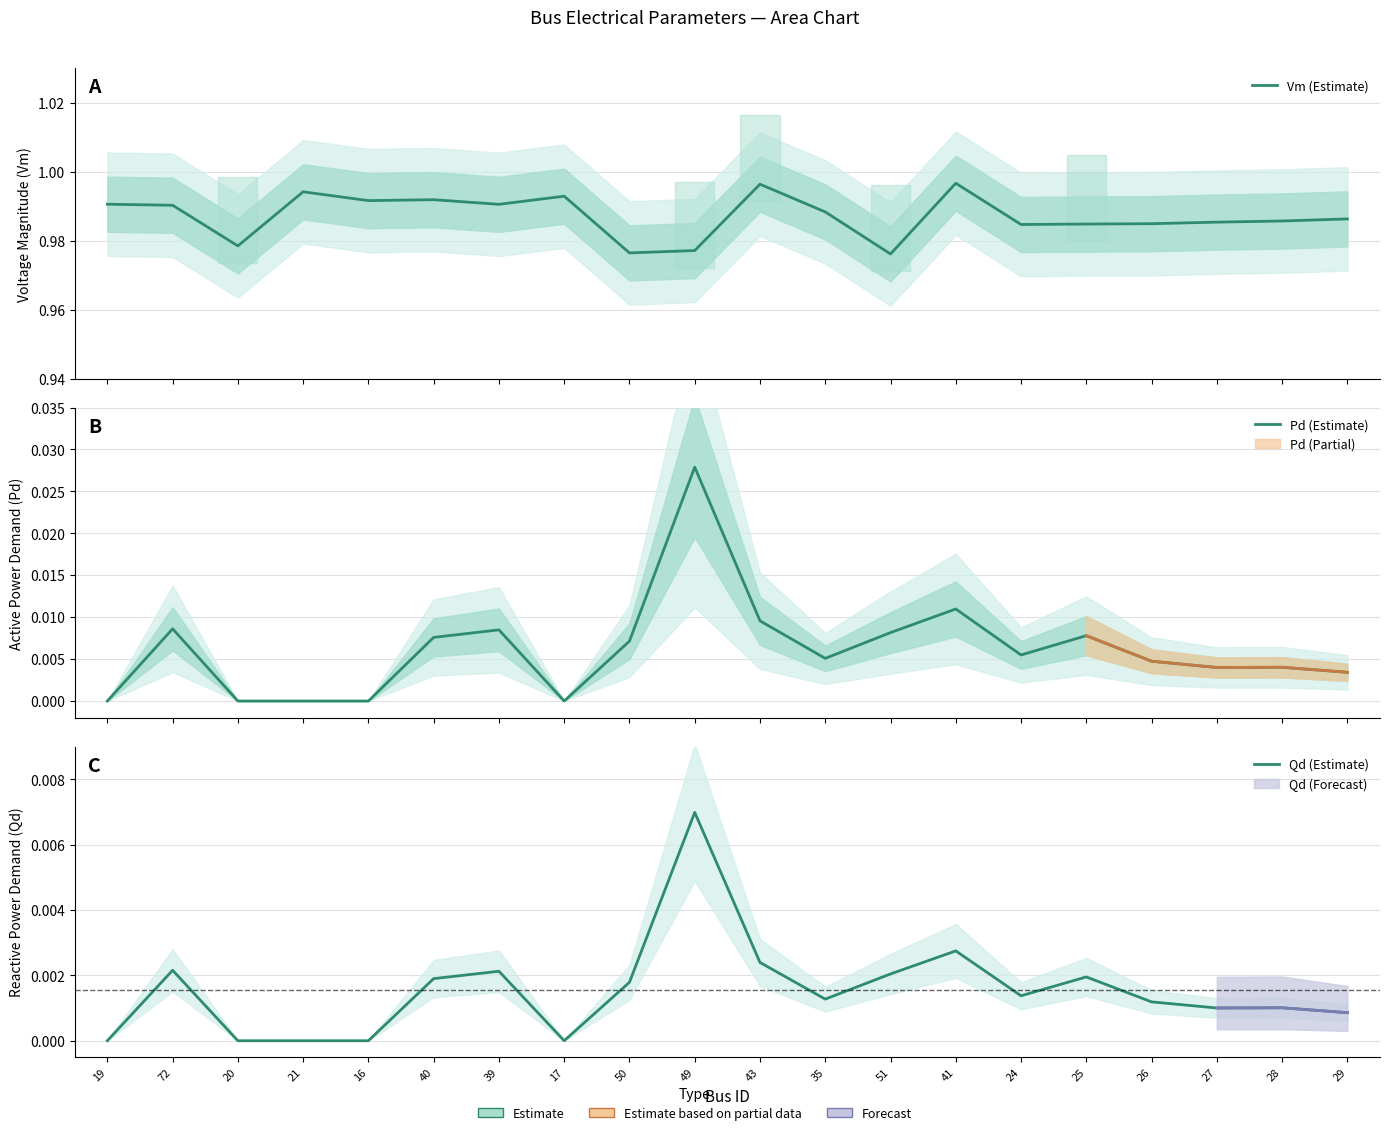

True or false: Pd (Estimate) and Qd (Estimate) intersect in this chart.

False